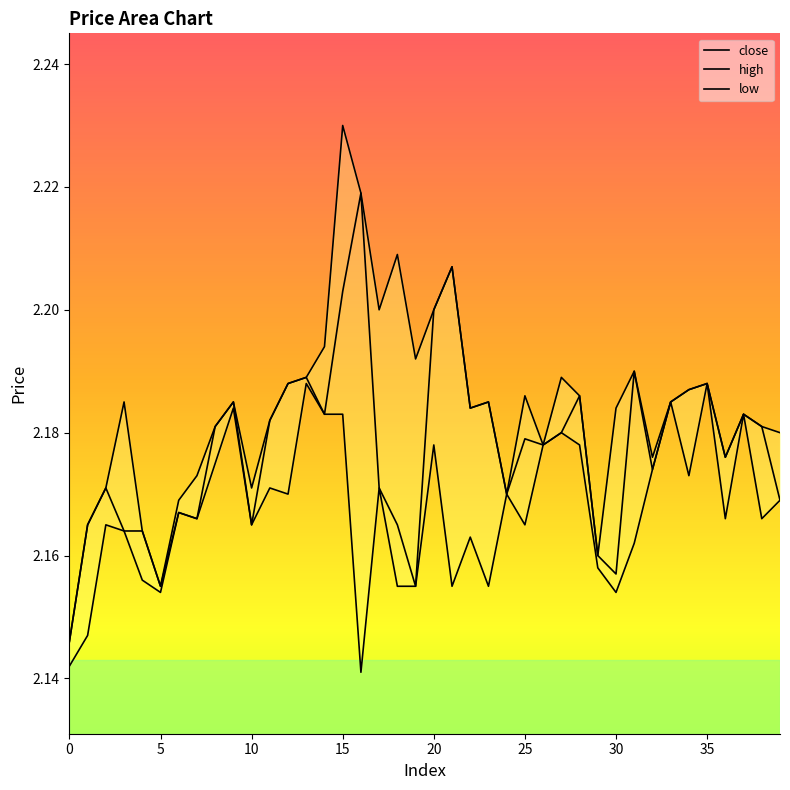

Reading left to right, list all the values displayed in this chart.

close: 0=2.1	1=2.2	2=2.2	3=2.2	4=2.2	5=2.2	6=2.2	7=2.2	8=2.2	9=2.2	10=2.2	11=2.2	12=2.2	13=2.2	14=2.2	15=2.2	16=2.2	17=2.2	18=2.2	19=2.2	20=2.2	21=2.2	22=2.2	23=2.2	24=2.2	25=2.2	26=2.2	27=2.2	28=2.2	29=2.2	30=2.2	31=2.2	32=2.2	33=2.2	34=2.2	35=2.2	36=2.2	37=2.2	38=2.2	39=2.2
high: 0=2.1	1=2.2	2=2.2	3=2.2	4=2.2	5=2.2	6=2.2	7=2.2	8=2.2	9=2.2	10=2.2	11=2.2	12=2.2	13=2.2	14=2.2	15=2.2	16=2.2	17=2.2	18=2.2	19=2.2	20=2.2	21=2.2	22=2.2	23=2.2	24=2.2	25=2.2	26=2.2	27=2.2	28=2.2	29=2.2	30=2.2	31=2.2	32=2.2	33=2.2	34=2.2	35=2.2	36=2.2	37=2.2	38=2.2	39=2.2
low: 0=2.1	1=2.1	2=2.2	3=2.2	4=2.2	5=2.2	6=2.2	7=2.2	8=2.2	9=2.2	10=2.2	11=2.2	12=2.2	13=2.2	14=2.2	15=2.2	16=2.1	17=2.2	18=2.2	19=2.2	20=2.2	21=2.2	22=2.2	23=2.2	24=2.2	25=2.2	26=2.2	27=2.2	28=2.2	29=2.2	30=2.2	31=2.2	32=2.2	33=2.2	34=2.2	35=2.2	36=2.2	37=2.2	38=2.2	39=2.2